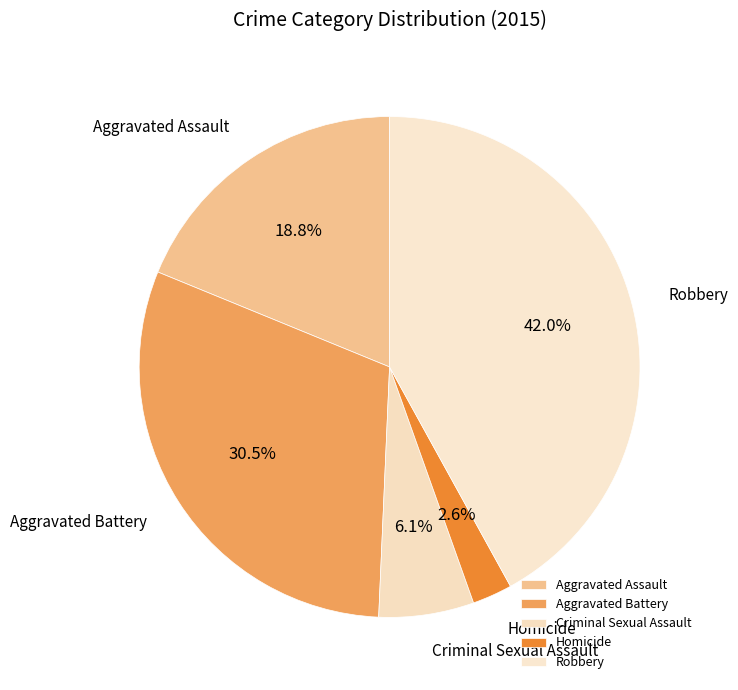

True or false: Criminal Sexual Assault accounts for 6% of the total.

True